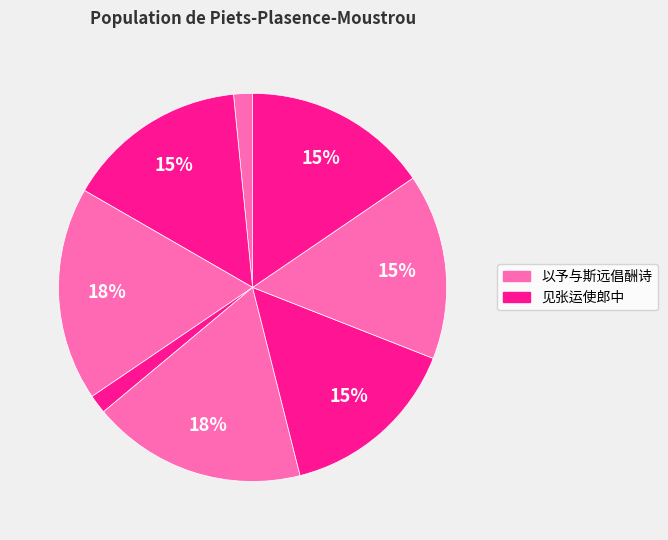

Rank the categories by value from highest to lowest.

以予与斯远倡酬诗一卷寄钱伯同运使郎中二首, 见张运使郎中, 以予与斯远倡酬诗一卷寄钱伯同运使郎中二首 其一, 以予与斯远倡酬诗一卷寄钱伯同运使郎中二首 其二, 见张运使郎中 其一, 见张运使郎中 其二, 运使郎中·公作广信牧, 以予与斯远倡酬诗一卷寄钱伯同运使郎中